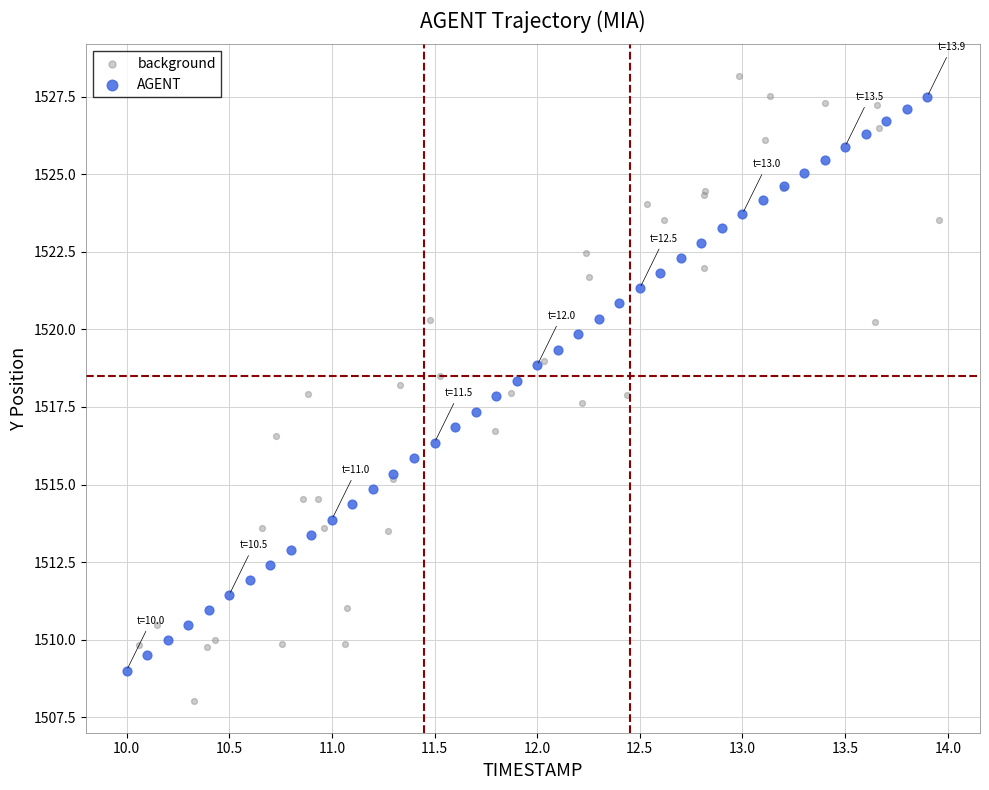

Which series contains the lowest Y value?

background